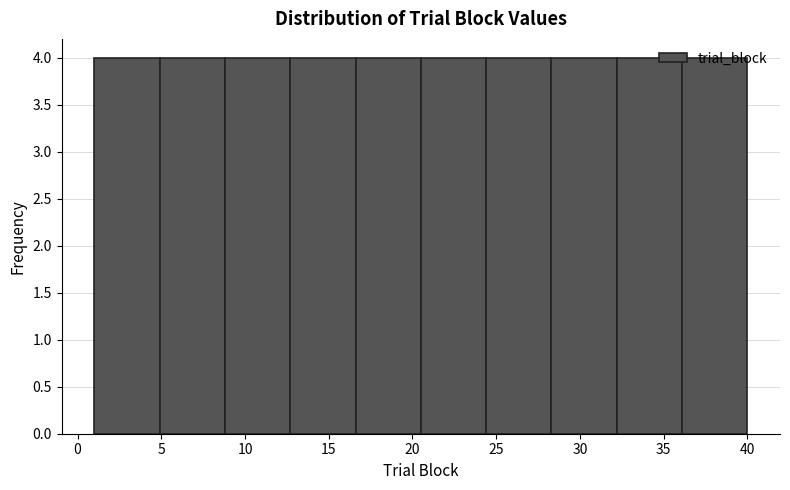

Reading left to right, transcribe this chart: for each bar, give the range it covers on the x-axis and its height. Neither the bar edges nor the heights are printed on the chart, so give them approximately, as read against the axes.

1.0 to 4.9: 4
4.9 to 8.8: 4
8.8 to 12.7: 4
12.7 to 16.6: 4
16.6 to 20.5: 4
20.5 to 24.4: 4
24.4 to 28.3: 4
28.3 to 32.2: 4
32.2 to 36.1: 4
36.1 to 40.0: 4